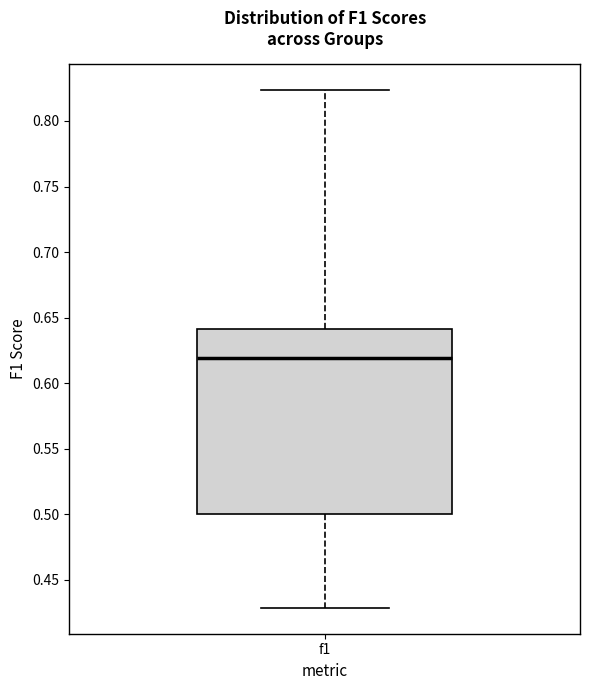

Transcribe this box plot: give where the median line is, the range the box spans, and where the two whiskers end, as read against the y-axis. The values are not printed on the chart, so give them approximately, as read against the axis.

median 0.620, box 0.500 to 0.640, whiskers 0.430 to 0.825